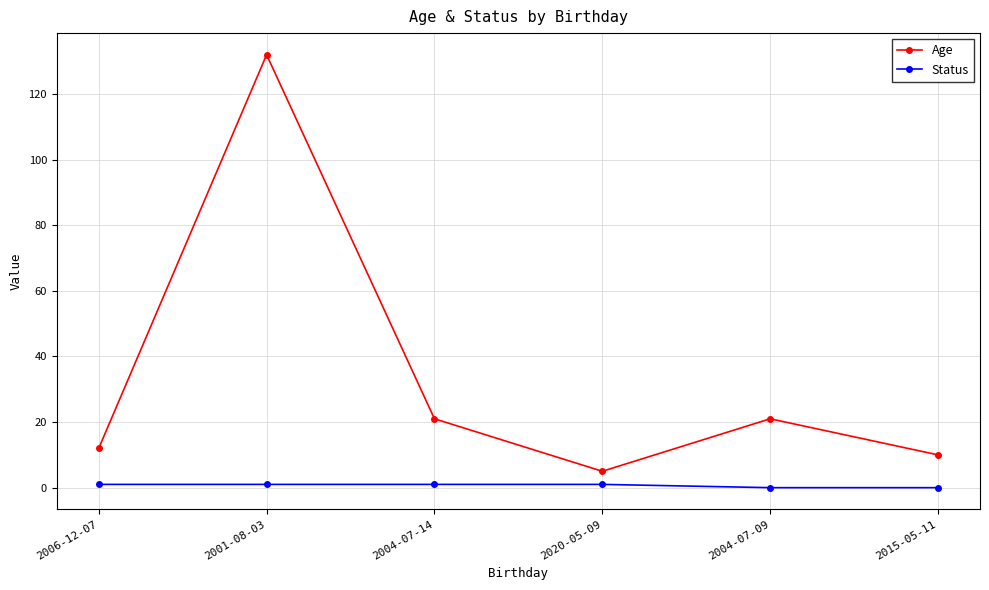

What is the label of the 4th point from the right?

2004-07-14